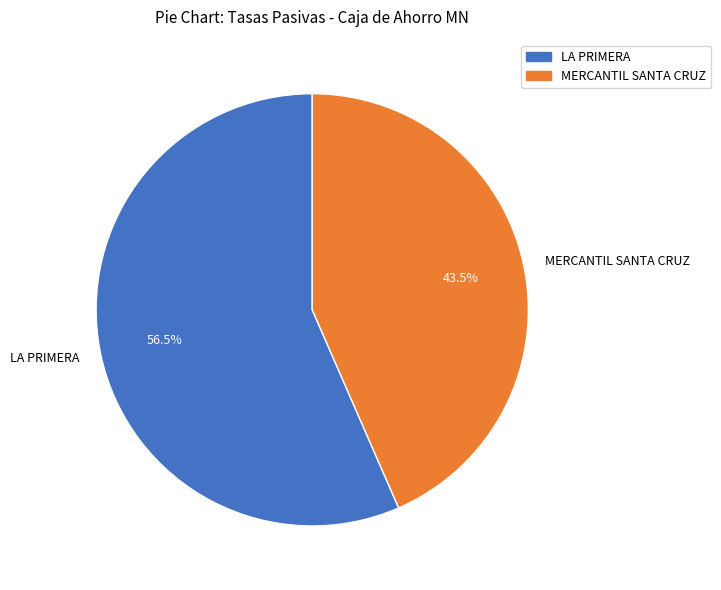

Is the sum of LA PRIMERA and MERCANTIL SANTA CRUZ greater than half?

Yes